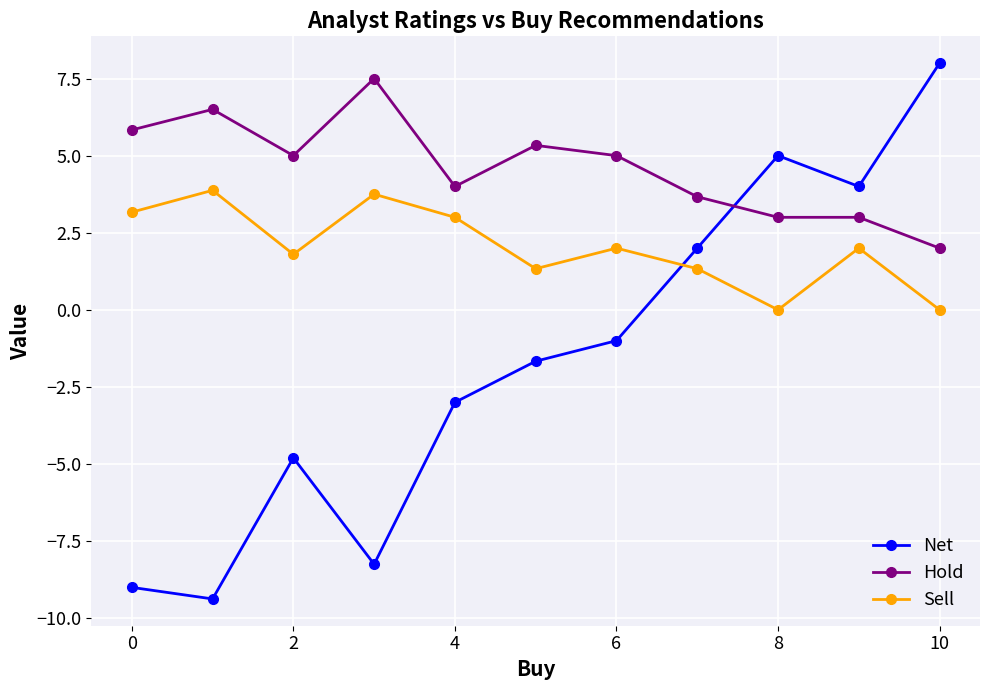

What is the maximum value shown in the chart?

8.0